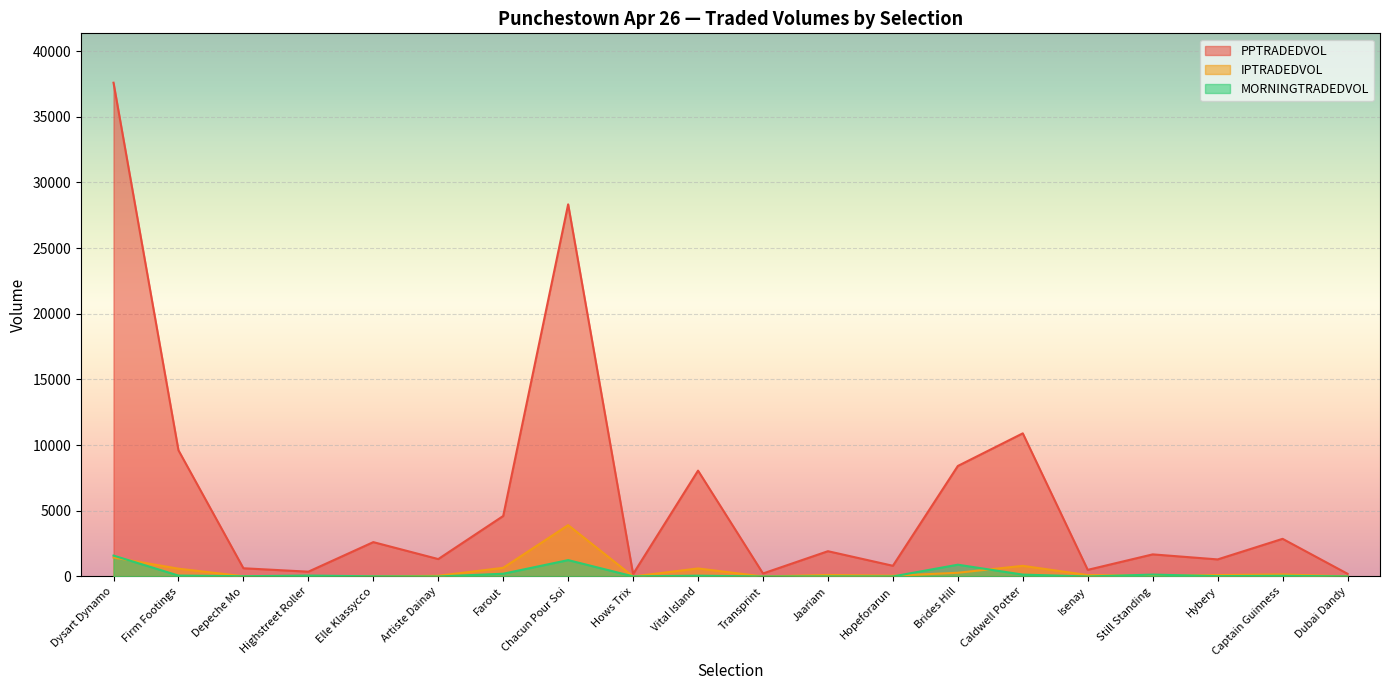

What is the average value of the PPTRADEDVOL series?

6107.8